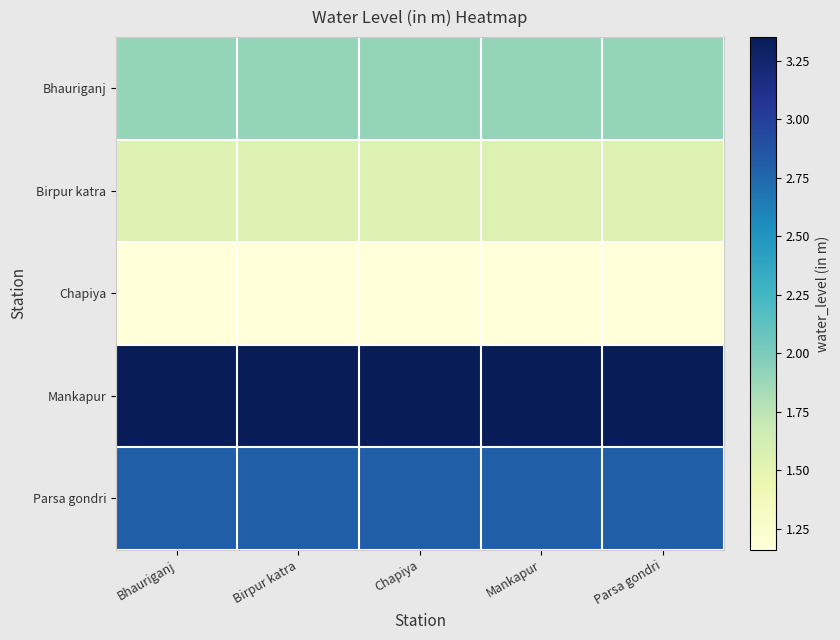

What is the difference between the highest and lowest values at Birpur katra?

2.2